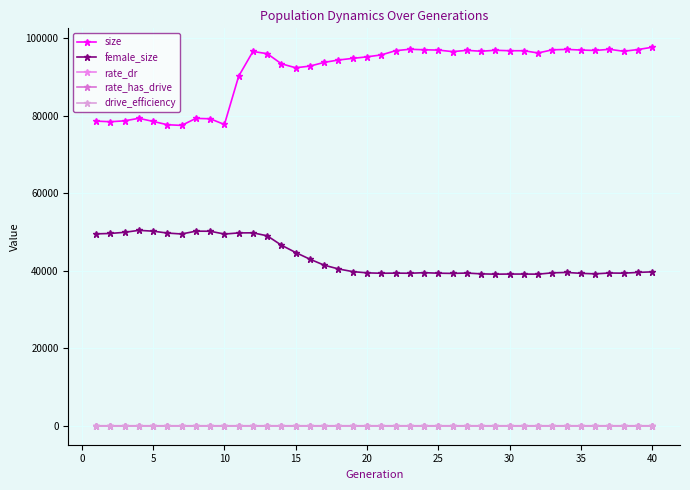

True or false: drive_efficiency has more than 2 points higher than both neighbors.

False